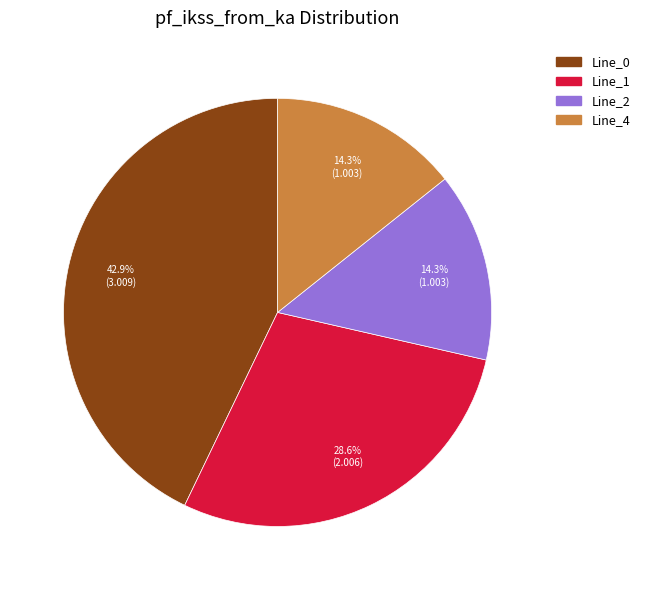

To the nearest percent, what percentage of the pie is Line_1?

29%